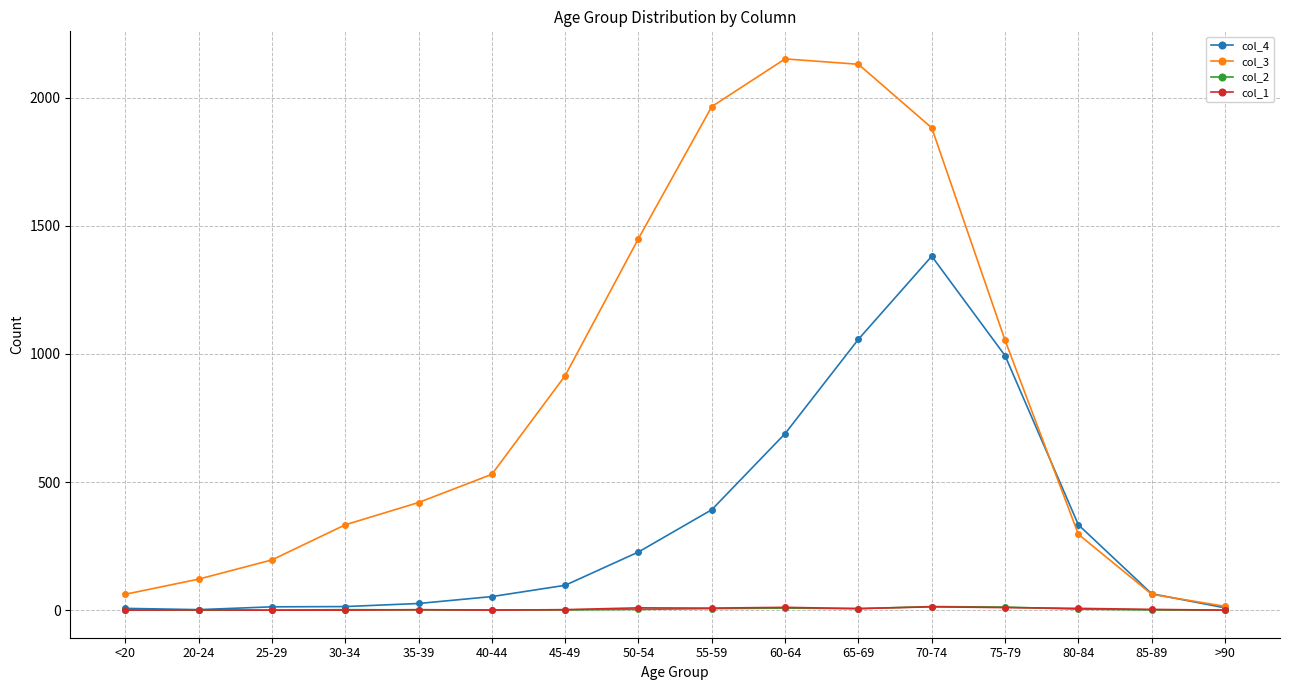

What are all the series names shown in the legend?

col_4, col_3, col_2, col_1